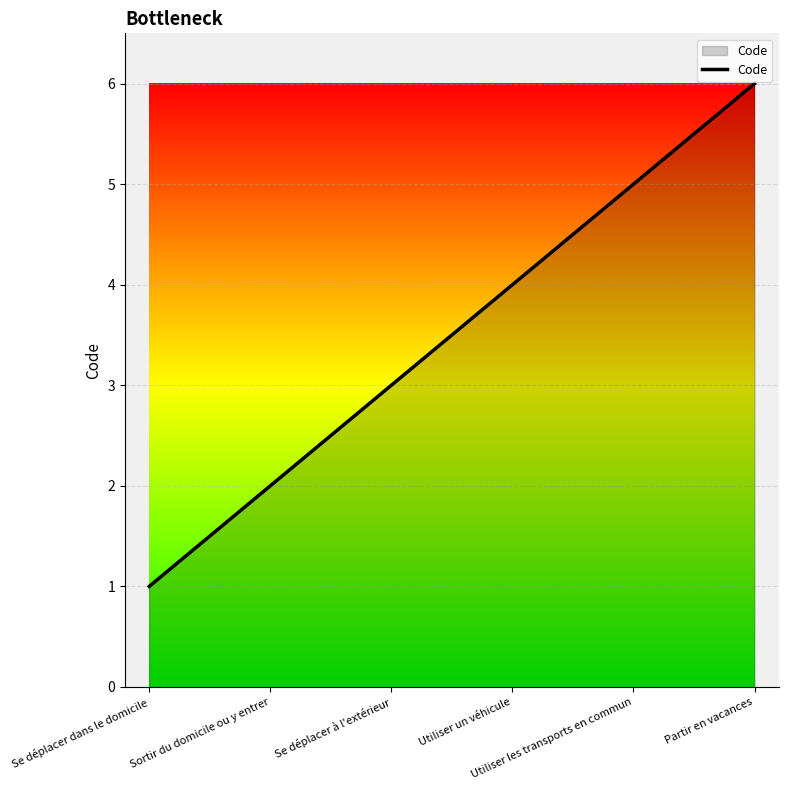

Reading left to right, list all the values displayed in this chart.

1	2	3	4	5	6